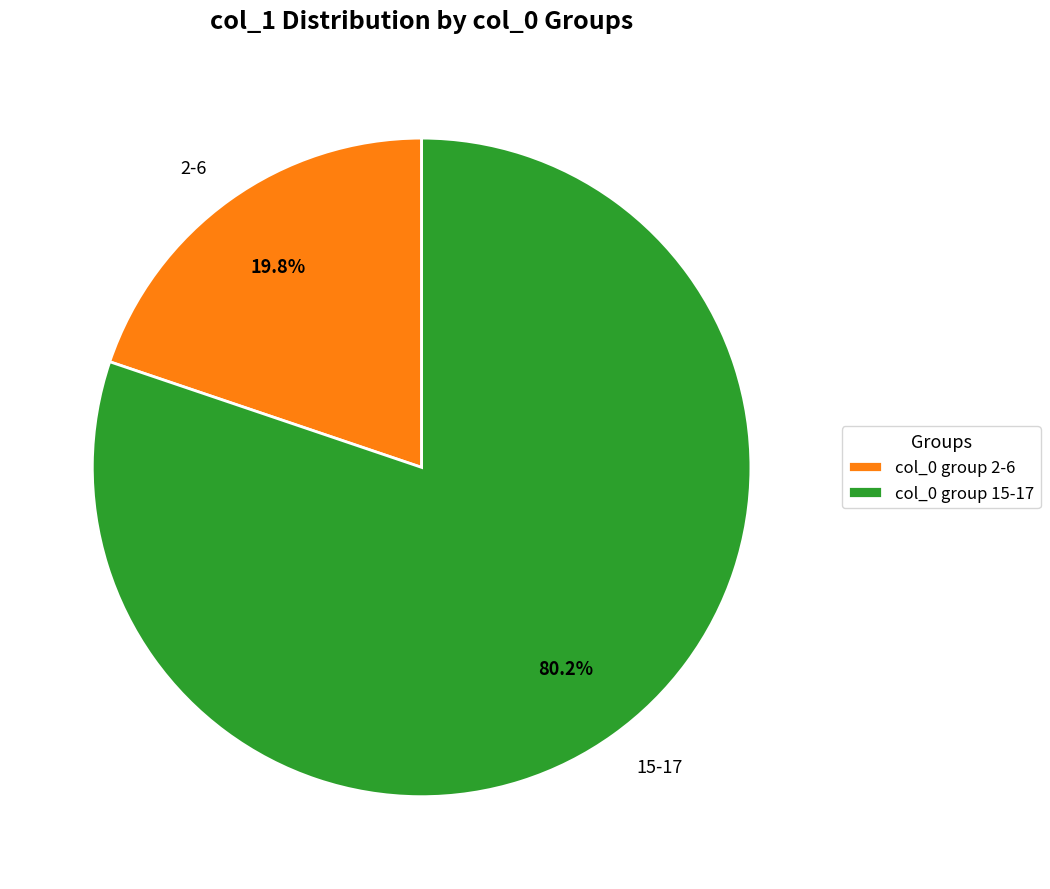

Which has a higher value, 2-6 or 15-17?

15-17